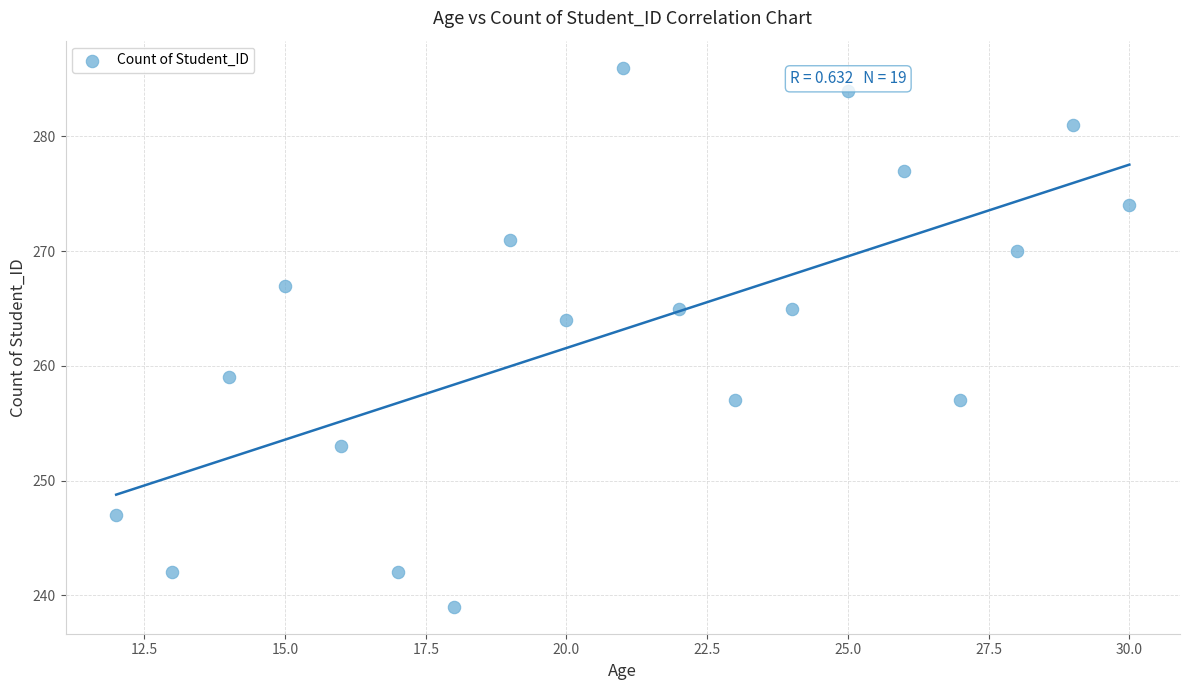

What is the range of X values (max minus min)?

18